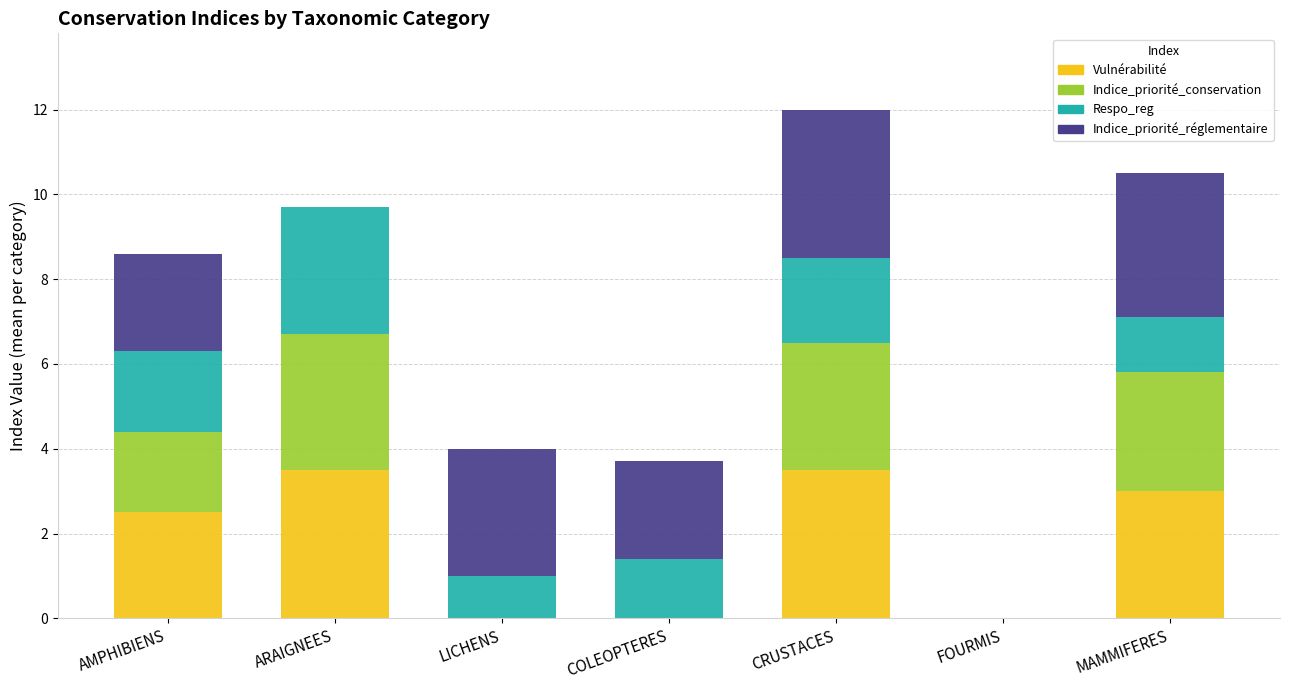

What is the maximum value for Vulnérabilité?

3.5